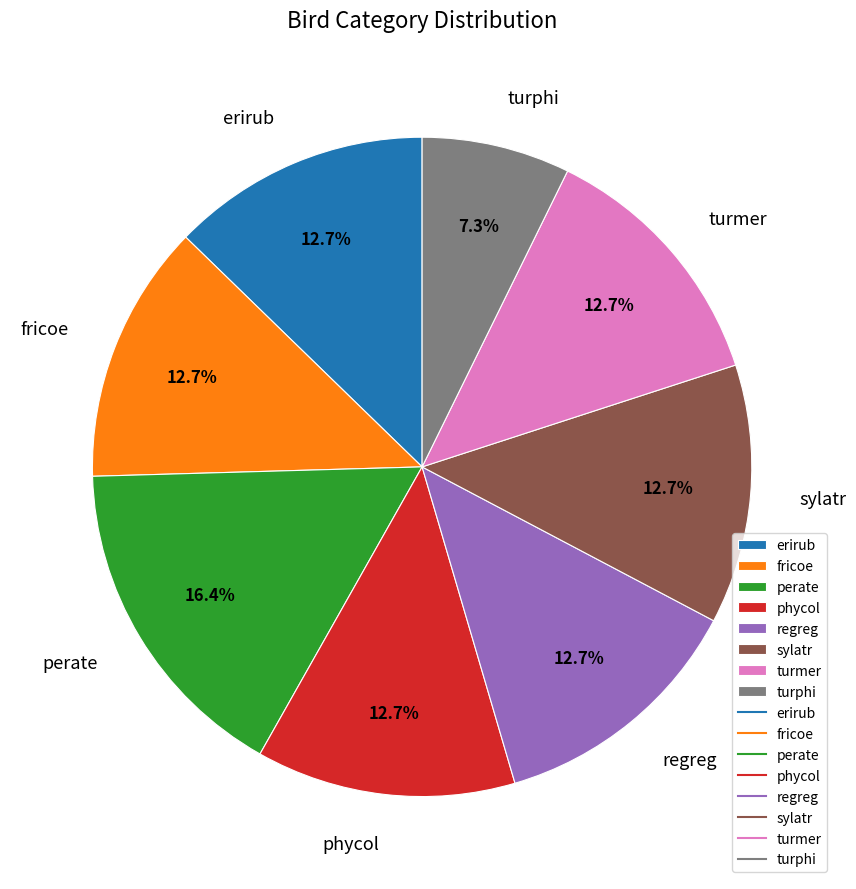

Is it true that perate is 3% of the pie?

False